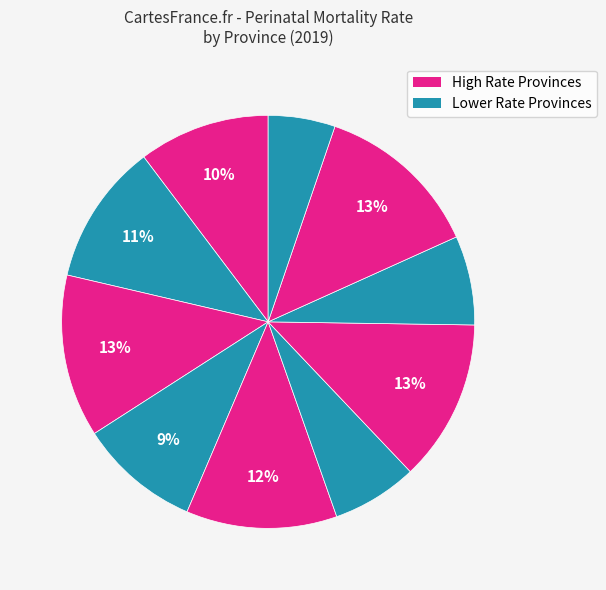

How many slices are in this pie chart?

10